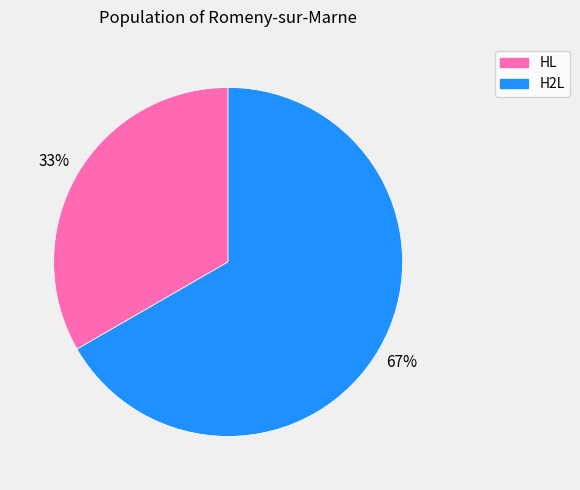

What percentage is the H2L slice, to the nearest percent?

67%